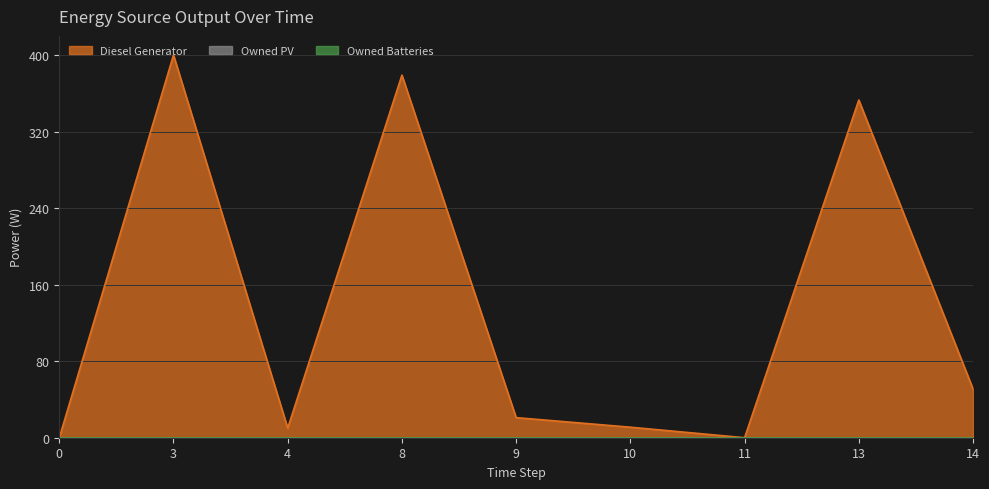

What is the spread (max minus min) of values at 8?

379